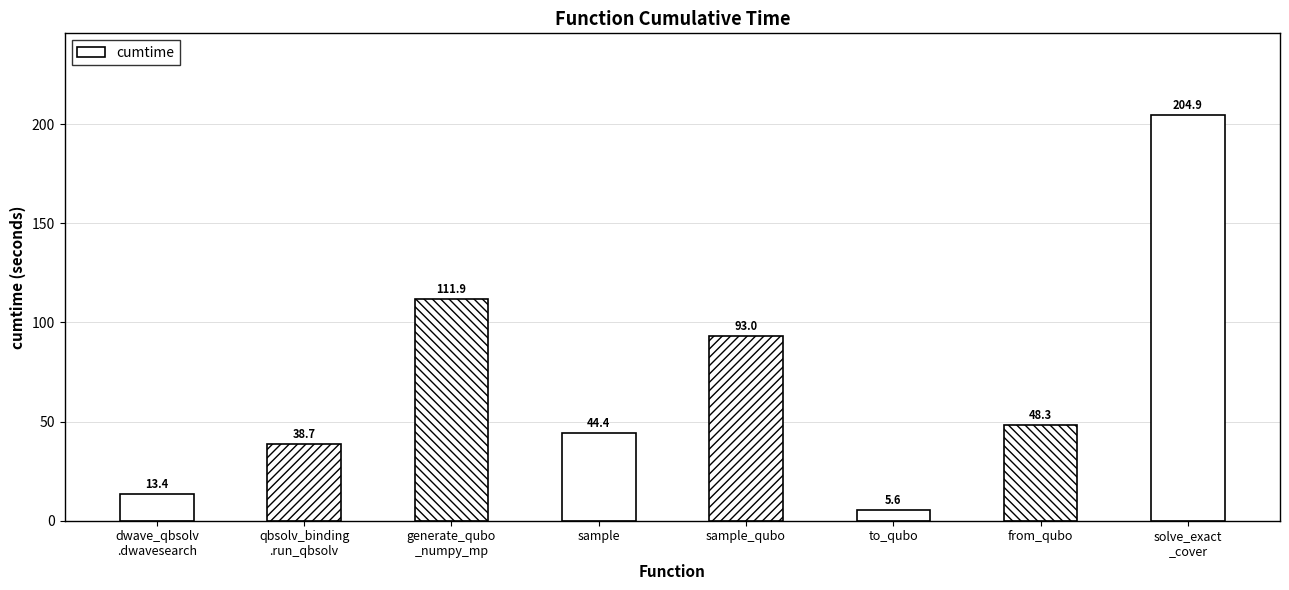

Which category has the highest value across all series?

solve_exact
_cover